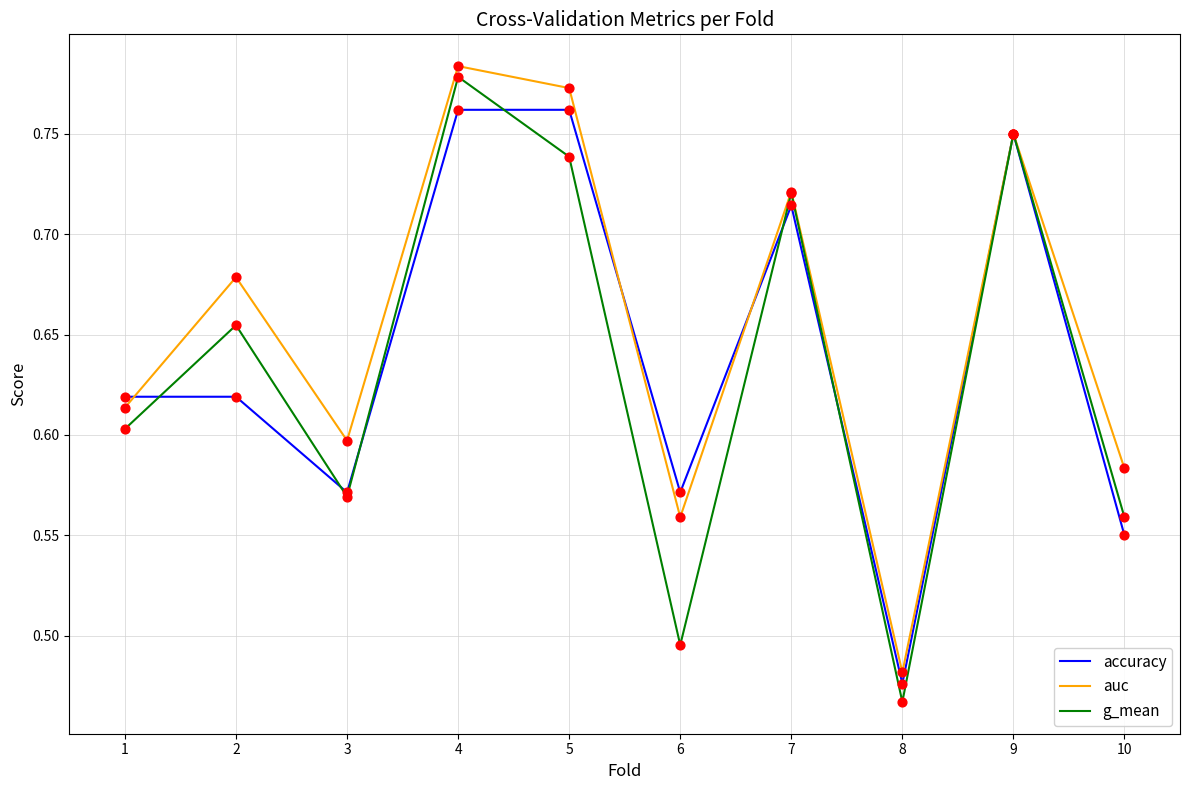

At how many categories does at least one series exceed 0?

10